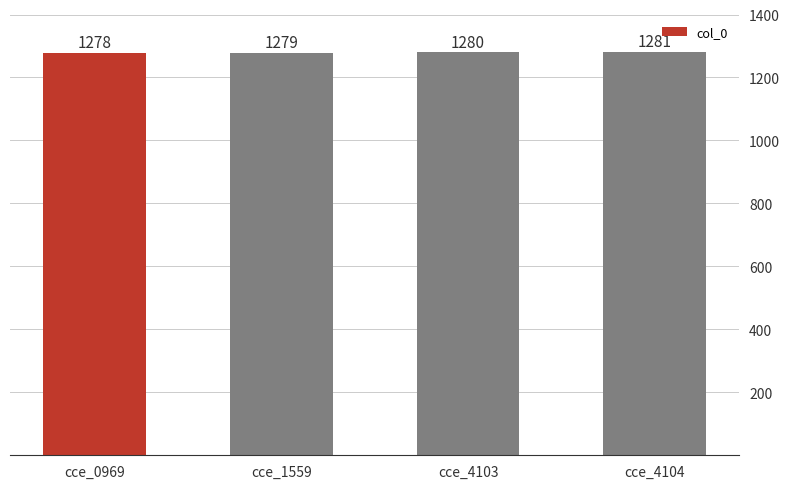

Is it true that the value at cce_4104 is 849?

False